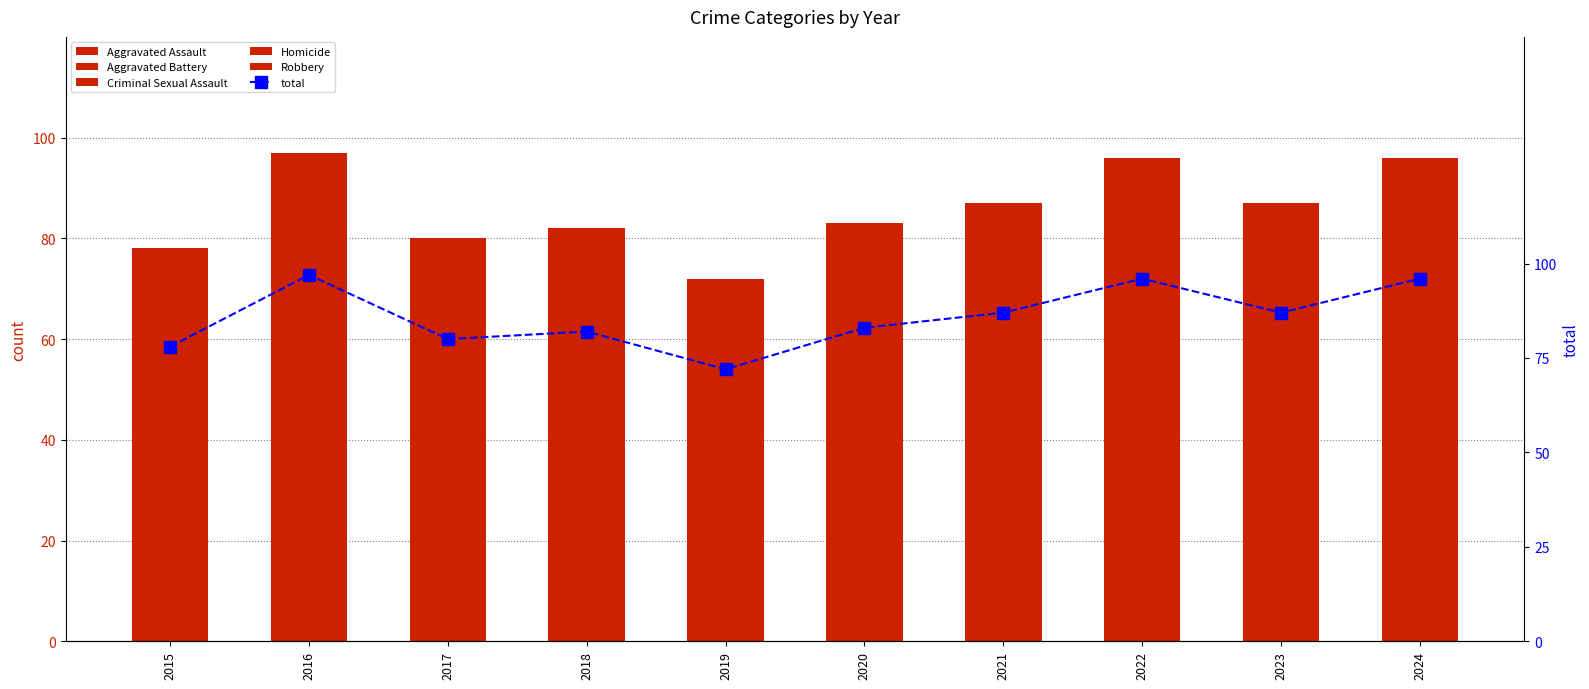

Reading left to right, transcribe all the data shown in this chart.

Aggravated Assault: 2015=28	2016=25	2017=19	2018=33	2019=28	2020=28	2021=21	2022=34	2023=33	2024=33
Aggravated Battery: 2015=21	2016=29	2017=20	2018=17	2019=26	2020=26	2021=21	2022=25	2023=19	2024=20
Criminal Sexual Assault: 2015=7	2016=3	2017=6	2018=8	2019=6	2020=4	2021=8	2022=5	2023=6	2024=5
Homicide: 2015=3	2016=2	2017=0	2018=0	2019=0	2020=2	2021=2	2022=1	2023=2	2024=2
Robbery: 2015=19	2016=38	2017=35	2018=24	2019=12	2020=23	2021=35	2022=31	2023=27	2024=36
total: 2015=78	2016=97	2017=80	2018=82	2019=72	2020=83	2021=87	2022=96	2023=87	2024=96